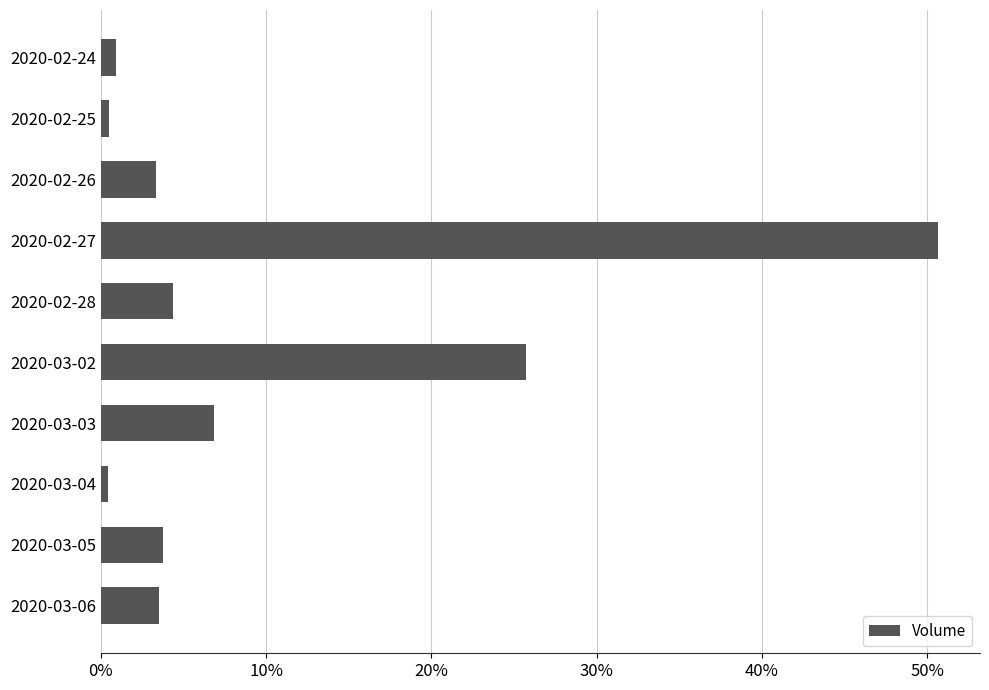

Does the chart contain any negative values?

No